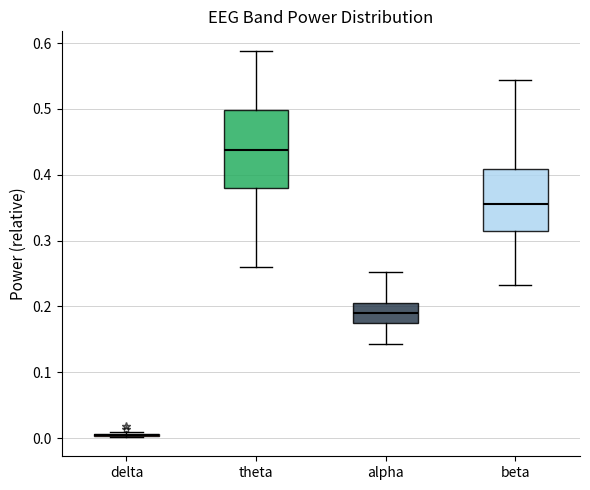

Where does the lower whisker of the box for theta end on the y-axis? The values are not printed on the chart, so give them approximately, as read against the axis.

0.26